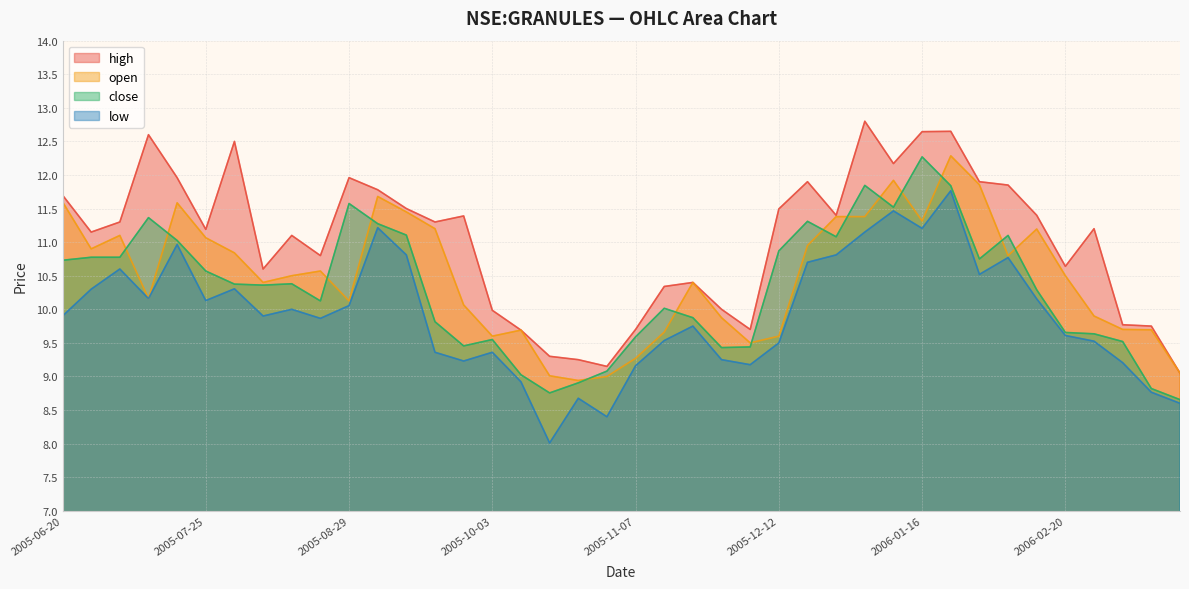

Reading left to right, list all the values displayed in this chart.

high: 11.7	11.2	11.3	12.6	12.0	11.2	12.5	10.6	11.1	10.8	12.0	11.8	11.5	11.3	11.4	10.0	9.7	9.3	9.2	9.2	9.7	10.3	10.4	10.0	9.7	11.5	11.9	11.4	12.8	12.2	12.6	12.7	11.9	11.8	11.4	10.6	11.2	9.8	9.8	9.1
open: 11.6	10.9	11.1	10.2	11.6	11.1	10.8	10.4	10.5	10.6	10.1	11.7	11.4	11.2	10.1	9.6	9.7	9.0	8.9	9.0	9.3	9.7	10.4	9.9	9.5	9.6	10.9	11.4	11.4	11.9	11.3	12.3	11.9	10.8	11.2	10.5	9.9	9.7	9.7	9.1
close: 10.7	10.8	10.8	11.4	11.0	10.6	10.4	10.4	10.4	10.1	11.6	11.3	11.1	9.8	9.5	9.6	9.0	8.8	8.9	9.1	9.6	10.0	9.9	9.4	9.4	10.9	11.3	11.1	11.8	11.5	12.3	11.8	10.8	11.1	10.3	9.7	9.6	9.5	8.8	8.7
low: 9.9	10.3	10.6	10.2	11.0	10.1	10.3	9.9	10.0	9.9	10.1	11.2	10.8	9.4	9.2	9.4	8.9	8.0	8.7	8.4	9.2	9.5	9.8	9.2	9.2	9.5	10.7	10.8	11.2	11.5	11.2	11.8	10.5	10.8	10.2	9.6	9.5	9.2	8.8	8.6